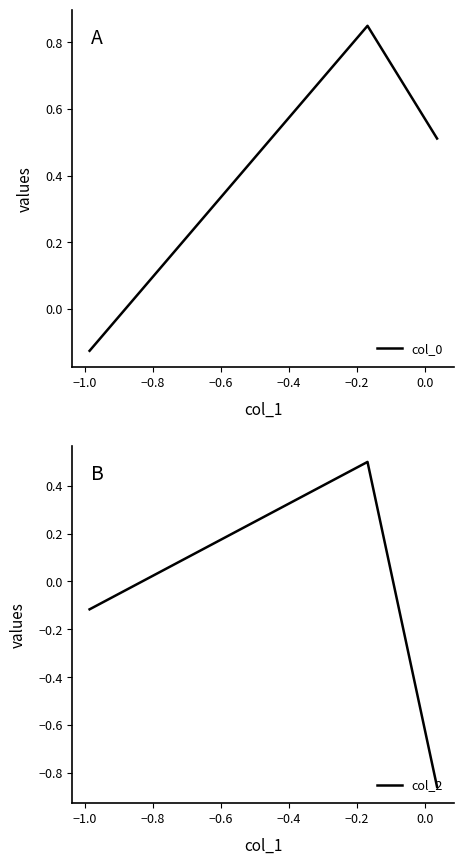

How many values in the col_0 series are below 0?

1